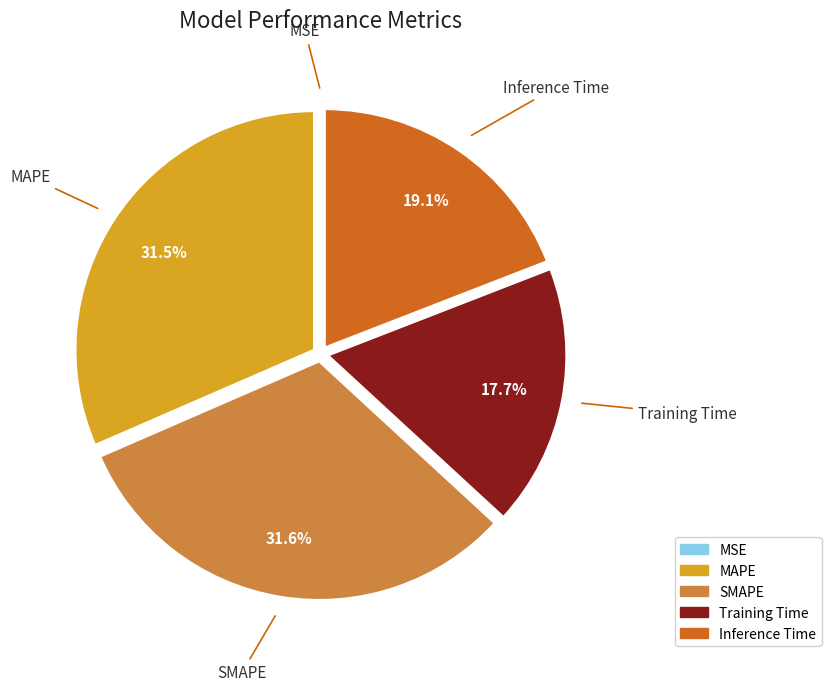

Is there any slice that represents more than half of the pie?

No